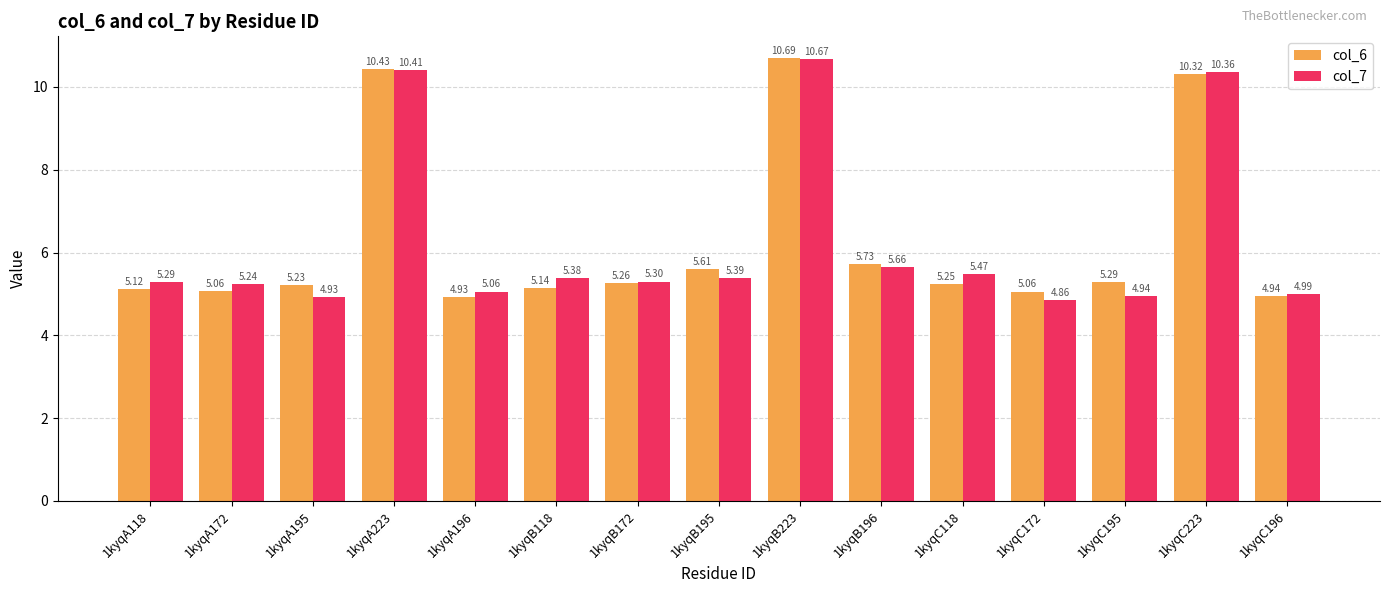

Is the value of col_7 at 1kyqA118 greater than the value of col_6 at 1kyqC223?

No